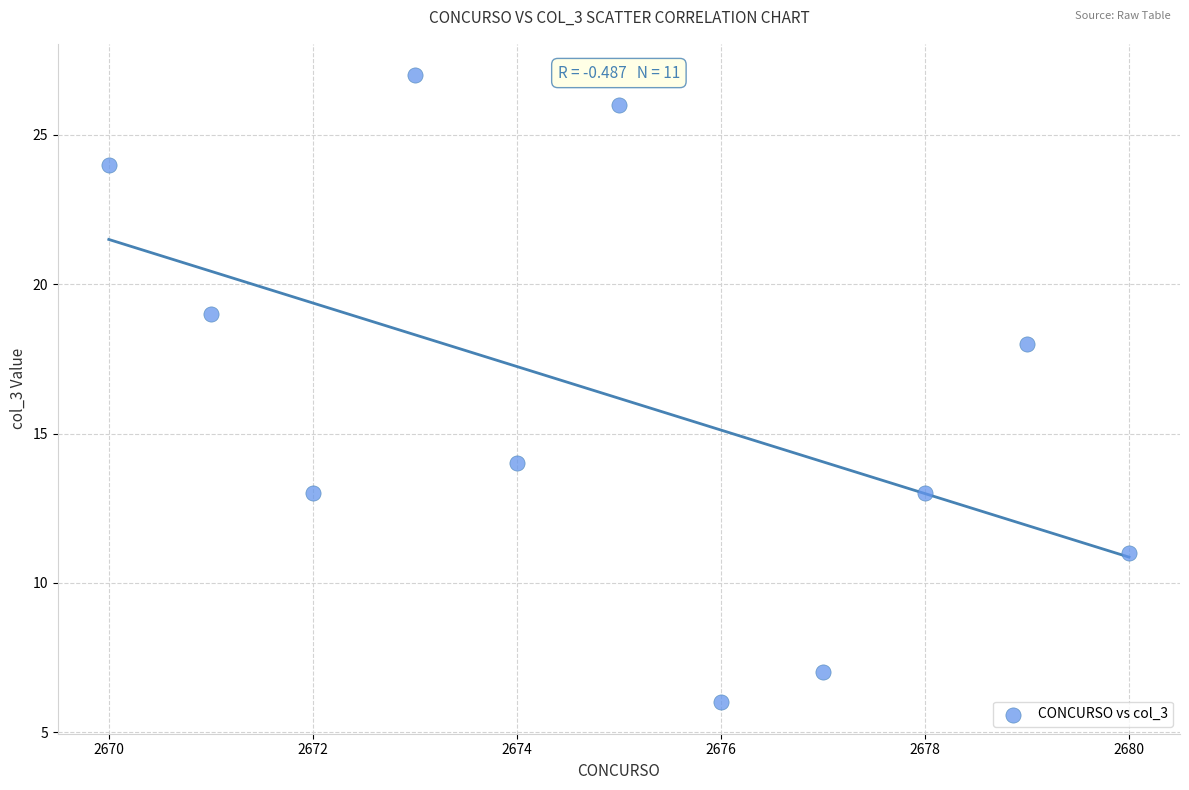

What is the range of Y values (max minus min)?

21